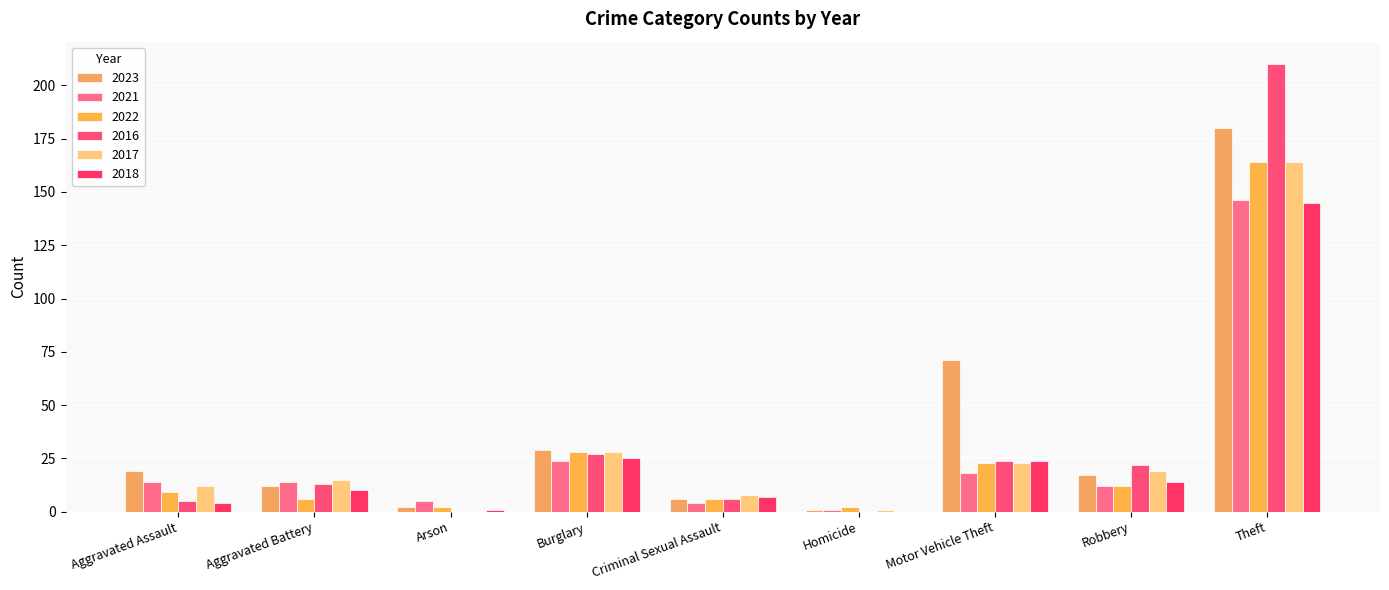

The 2016 series shows 13 at Aggravated Battery. True or false?

True